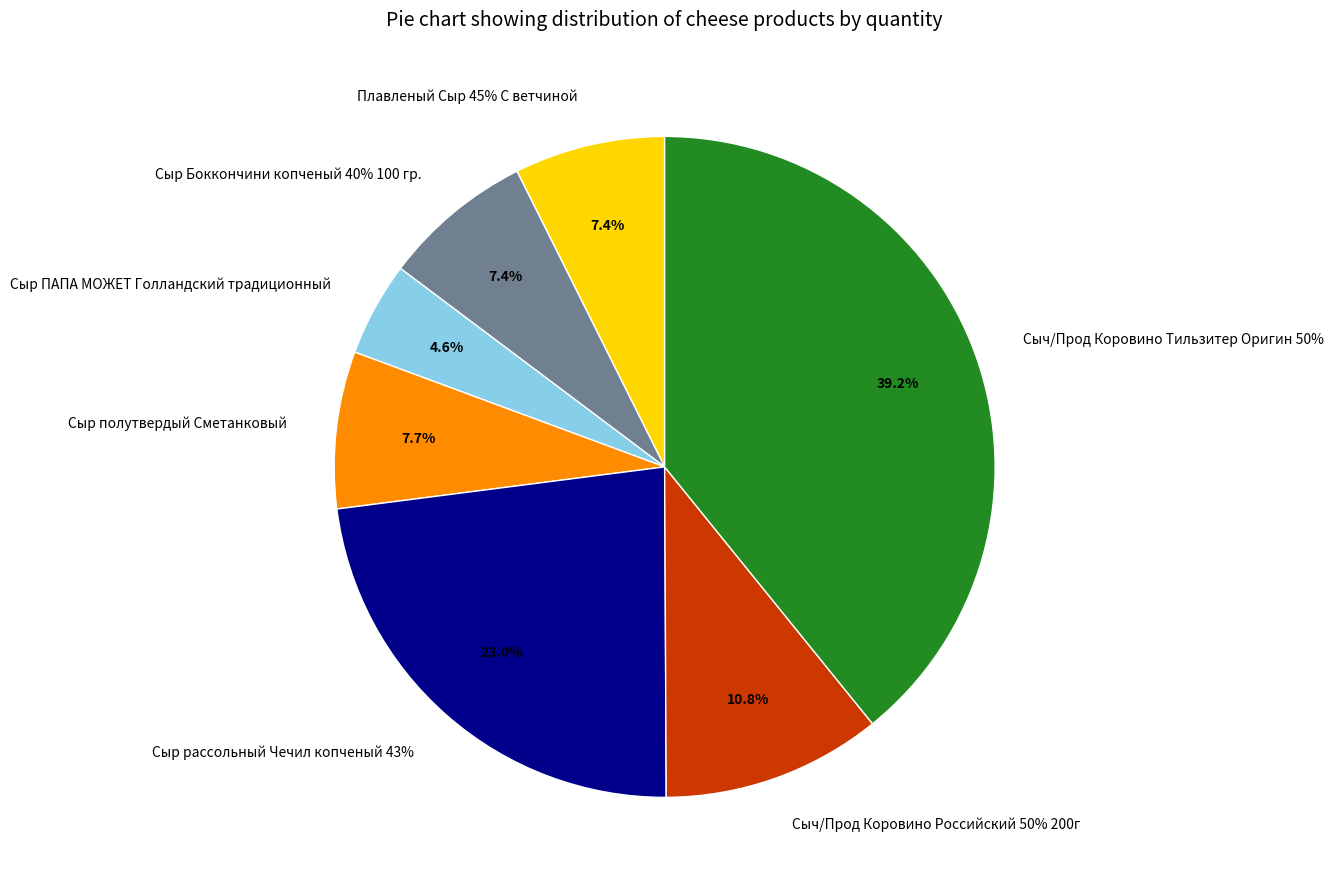

Do Сыч/Прод Коровино Тильзитер Оригин 50% and Сыч/Прод Коровино Российский 50% 200г together represent more than half of the pie?

No